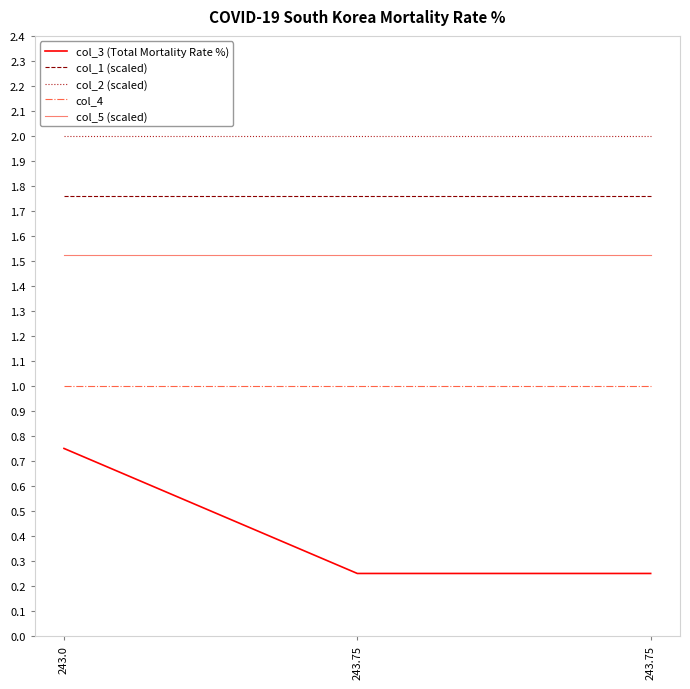

What is the sum of all col_2 (scaled) values?

6.0